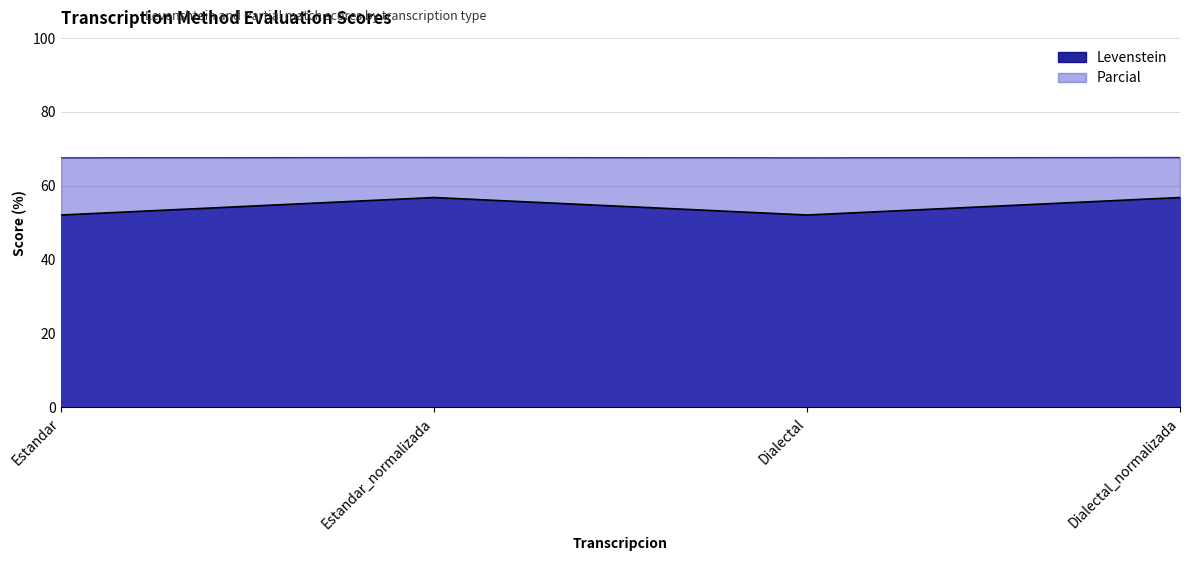

What is the sum of all Parcial values?

270.4